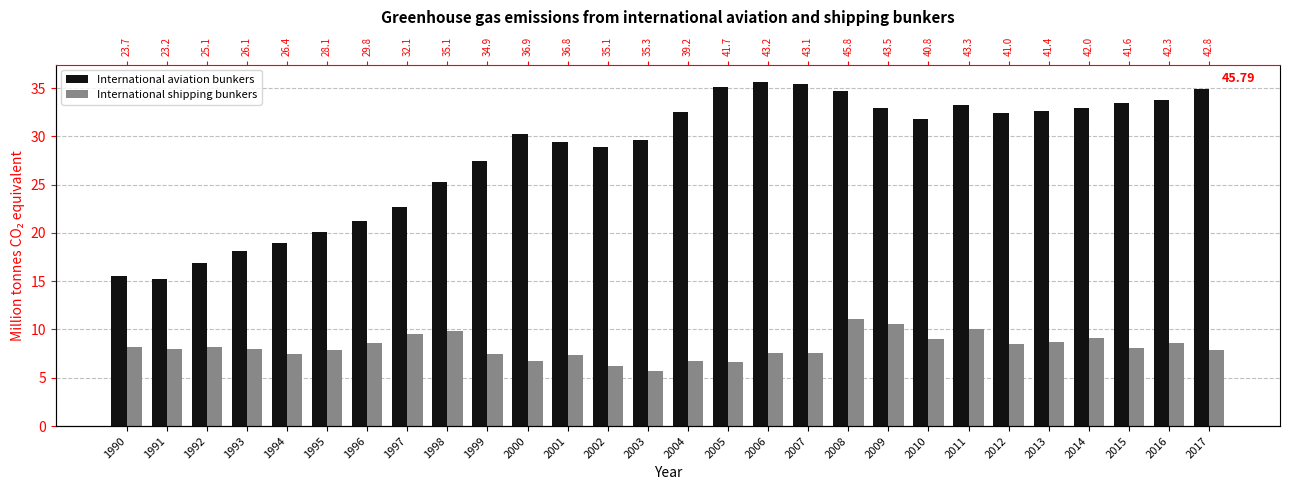

At which category is the sum across all series the highest?

2008